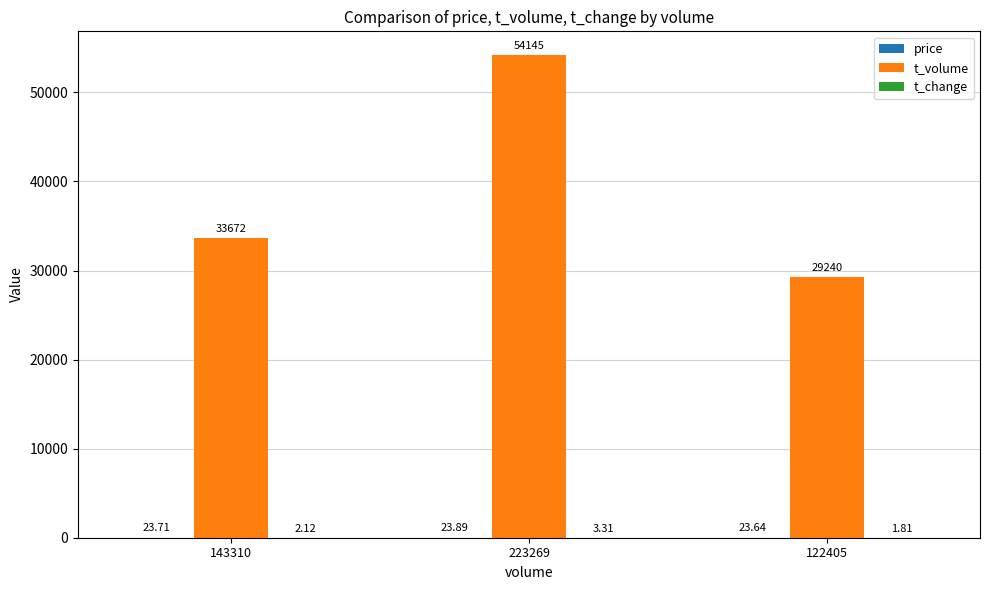

At which category is the sum across all series the highest?

223269